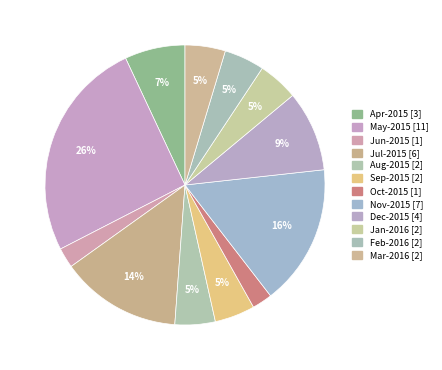

How many segments does this pie chart have?

12